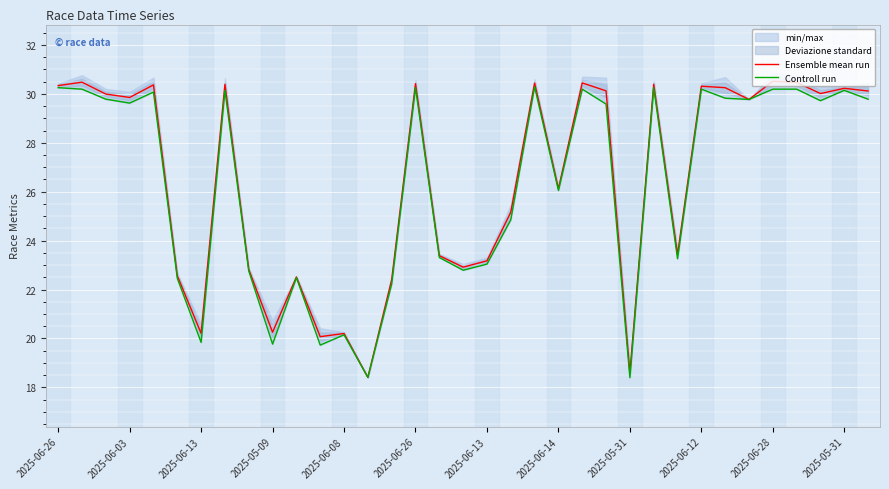

What value does the Controll run series have at 23?

29.6